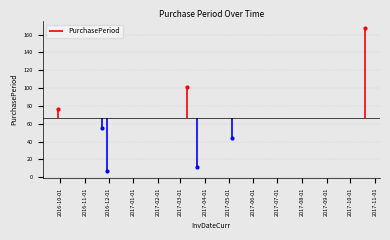

What is the maximum value shown in the chart?

167